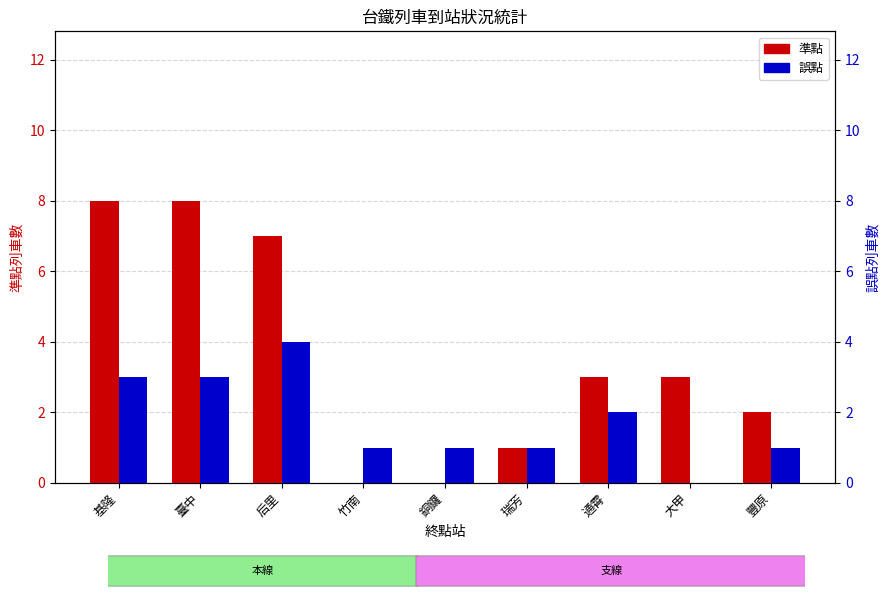

Which category has the lowest value across all series?

竹南